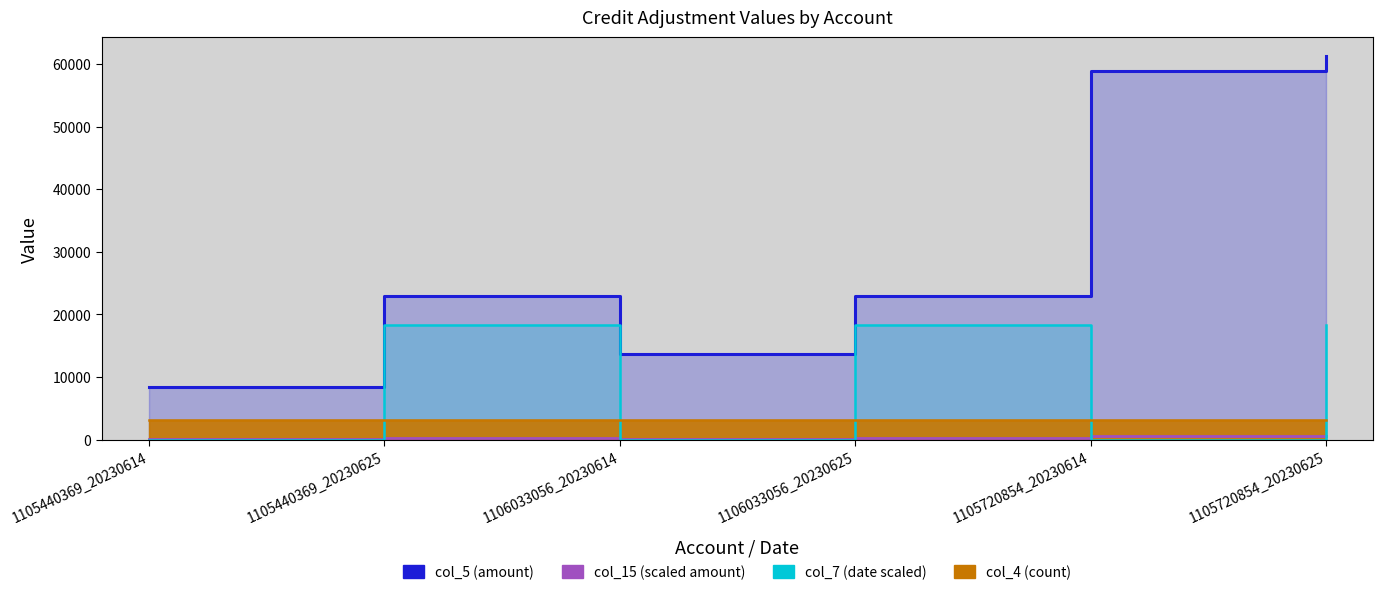

How many intersections are there between col_4 and col_7?

5